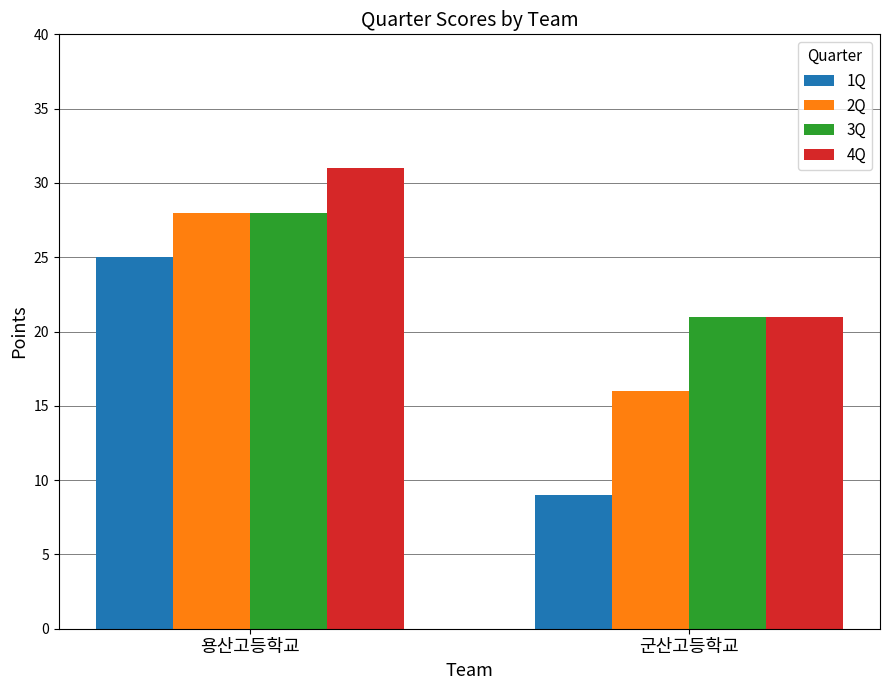

How many bars are there in total?

8